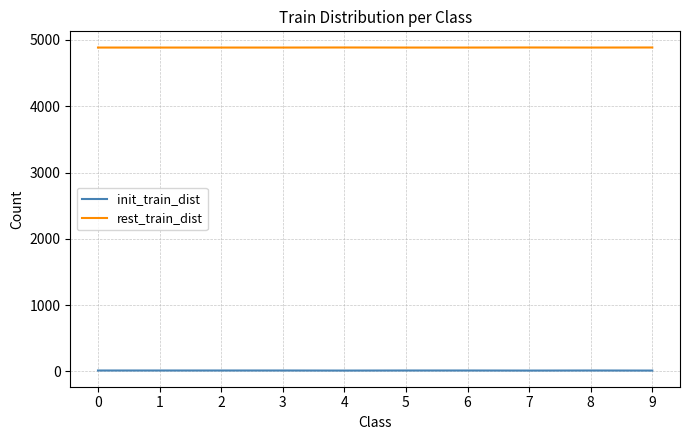

At 1, list the series in order from smallest to largest.

init_train_dist, rest_train_dist